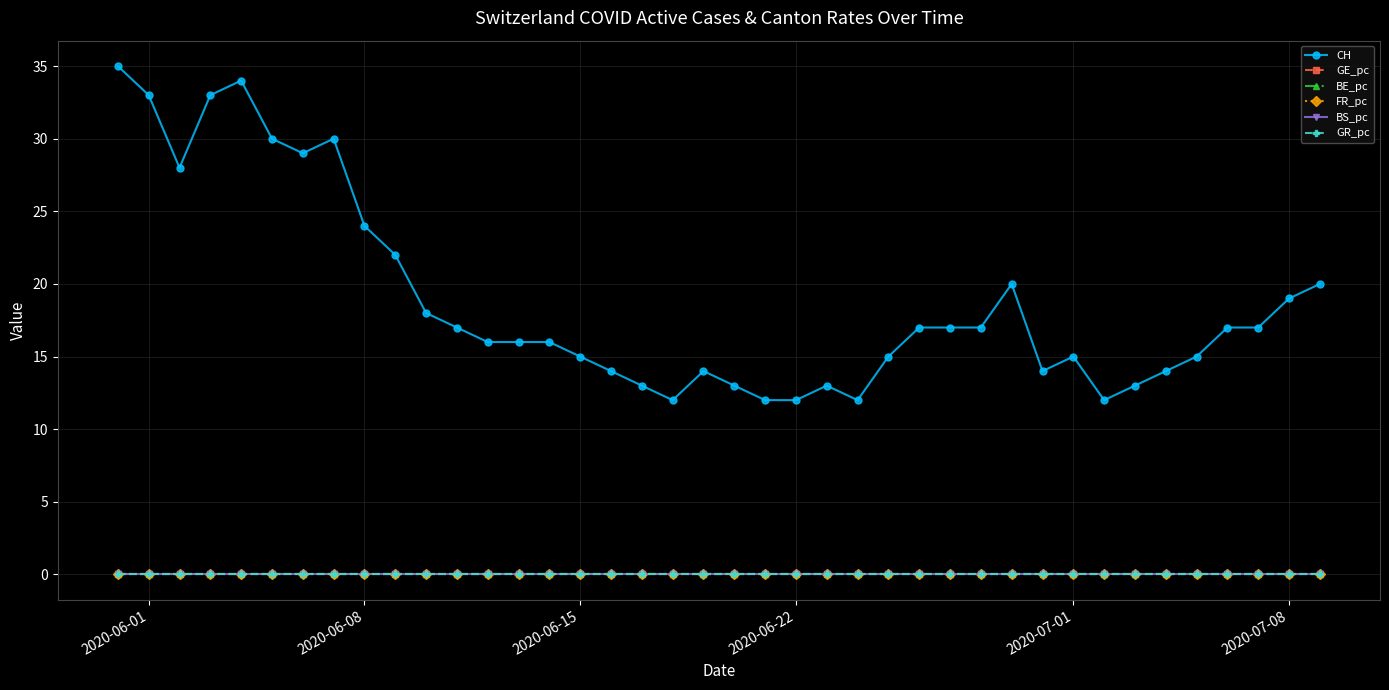

At how many categories does at least one series exceed 3?

40